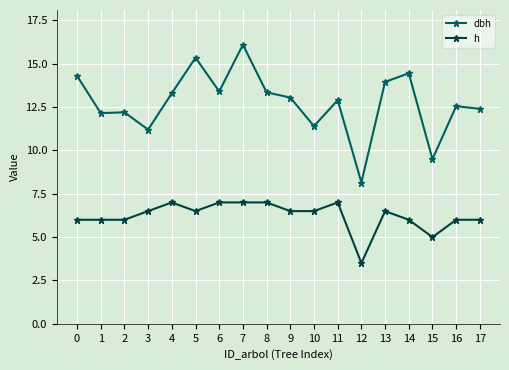

What is the value of the h point at the 10th from the left?

6.5